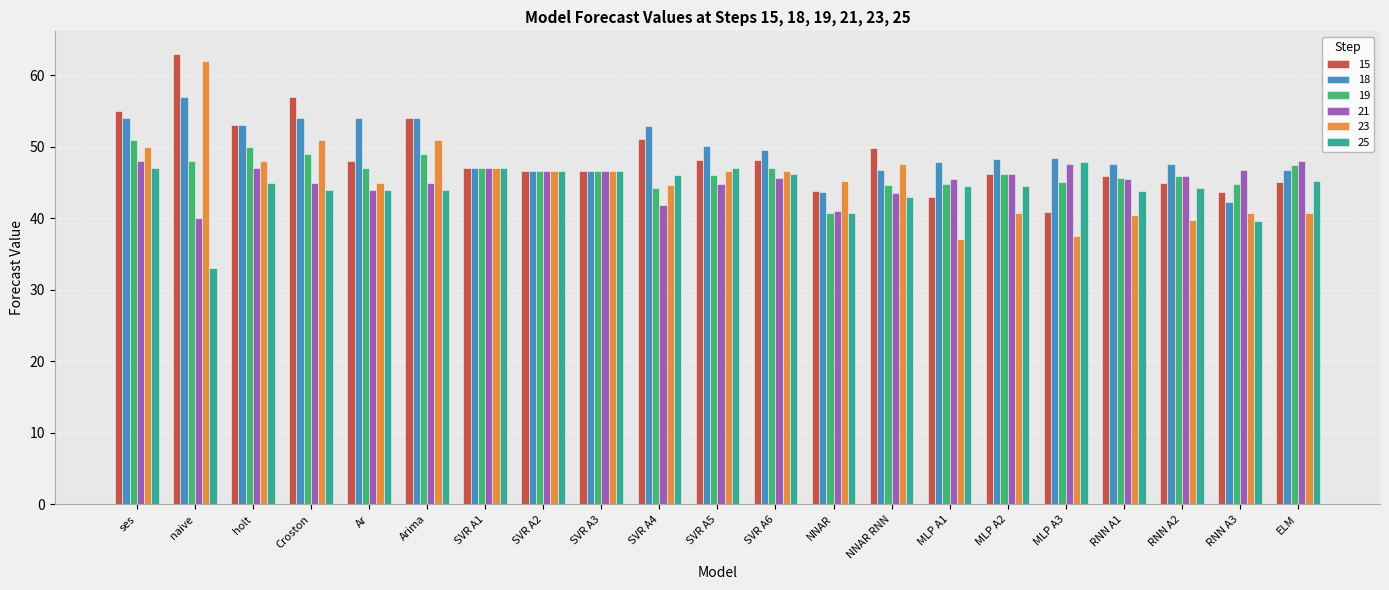

Read the 15 value at MLP A1.

43.0